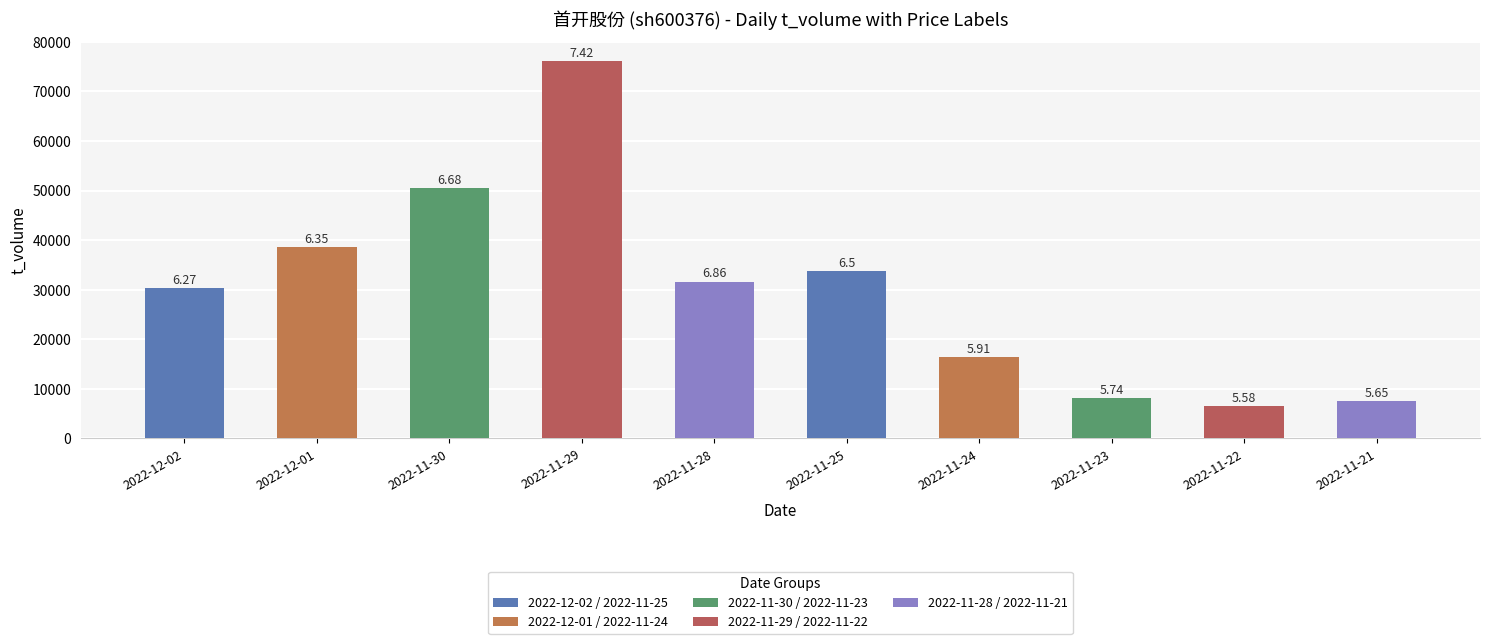

The value at 2022-11-25 is 33718. True or false?

True